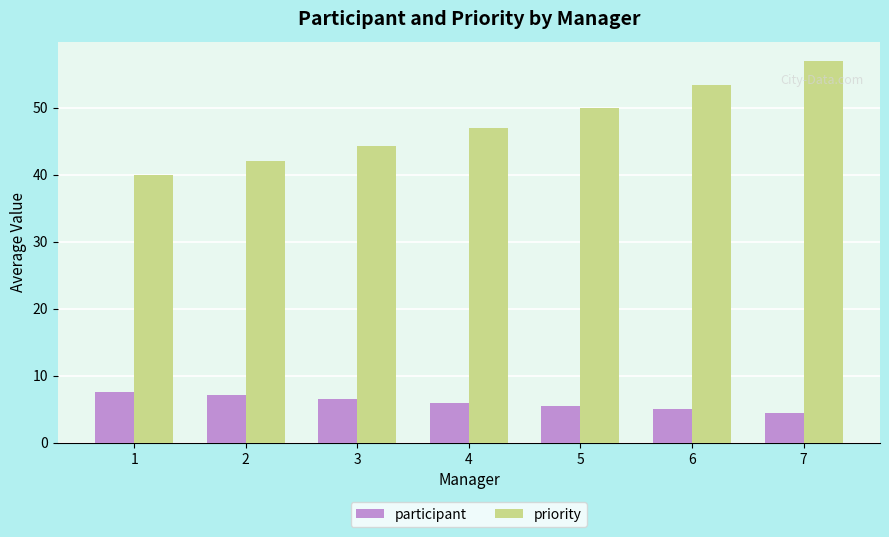

What is the difference between the highest and lowest values at 7?

52.5